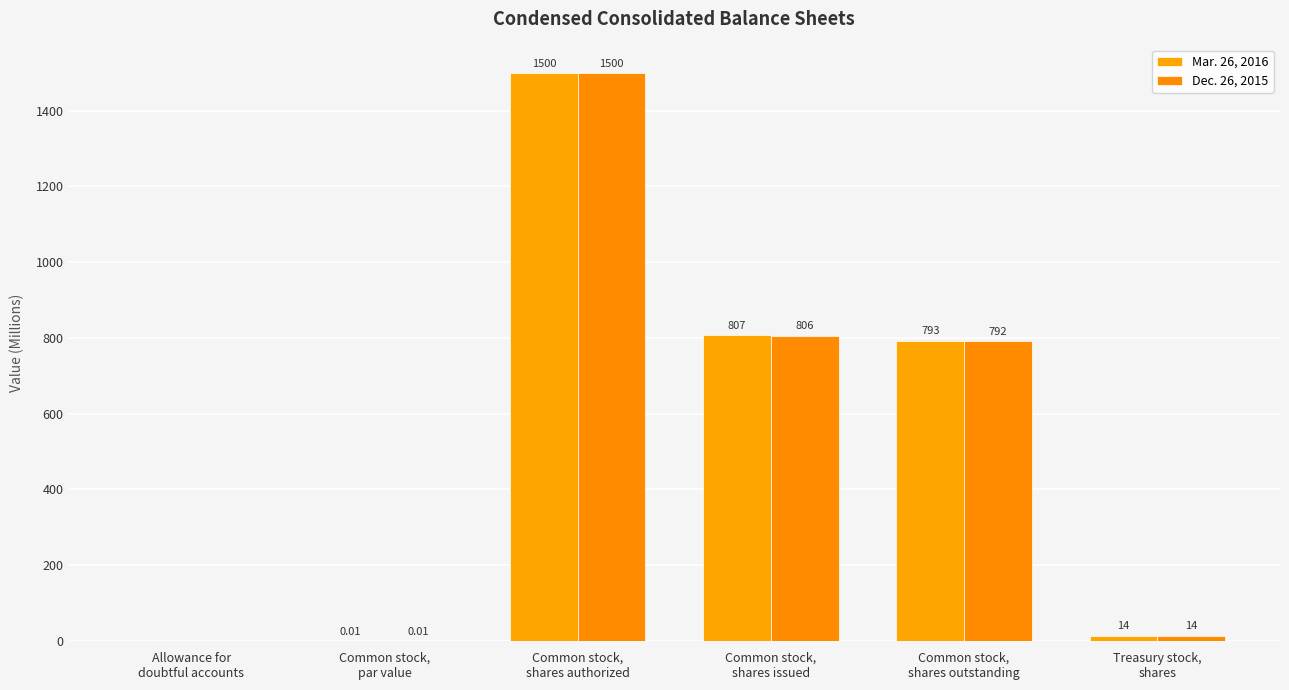

List the labels in order of Dec. 26, 2015 value, smallest first.

Allowance for
doubtful accounts, Common stock,
par value, Treasury stock,
shares, Common stock,
shares outstanding, Common stock,
shares issued, Common stock,
shares authorized